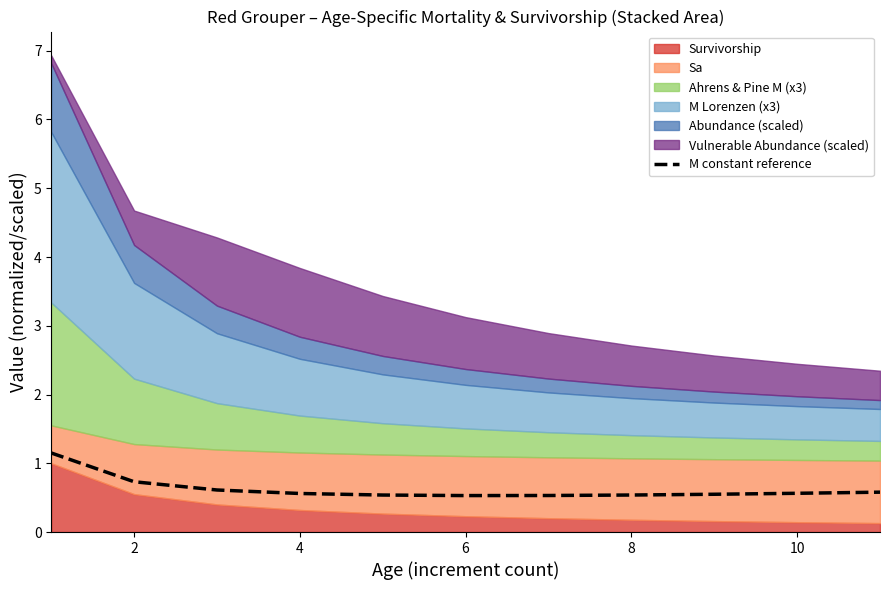

Reading right to left, transcribe all the data shown in this chart.

0.6	0.6	0.5	0.5	0.5	0.5	0.5	0.6	0.6	0.7	1.1